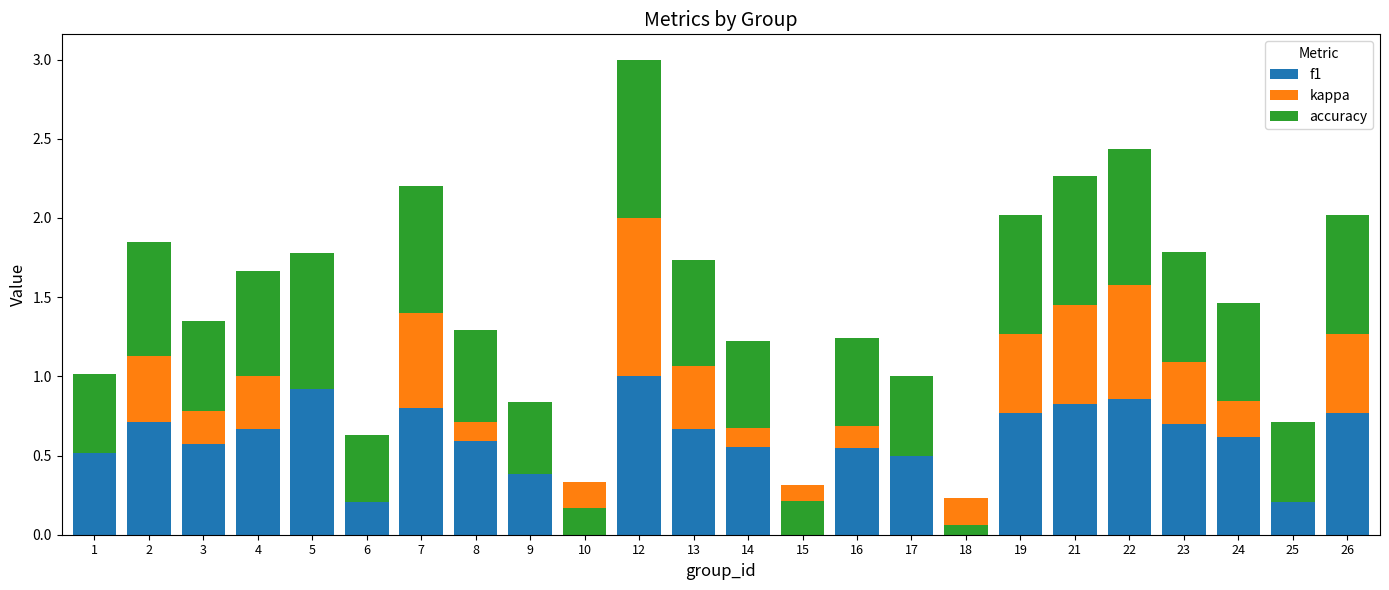

Which series has the widest spread of values?

kappa